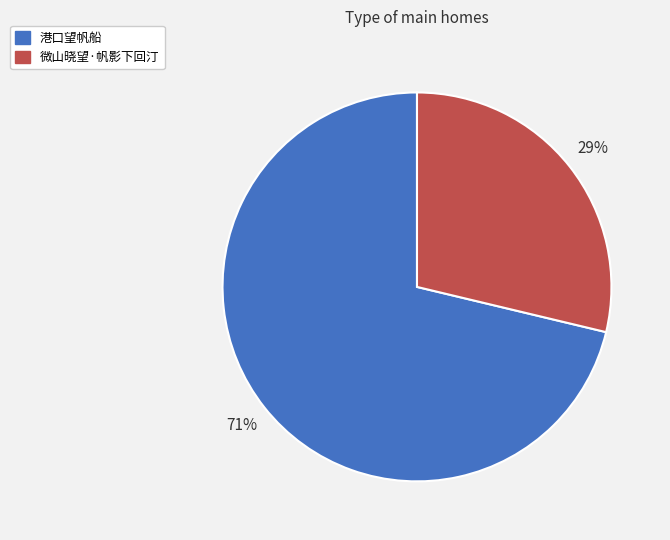

True or false: 港口望帆船 accounts for 79% of the total.

False